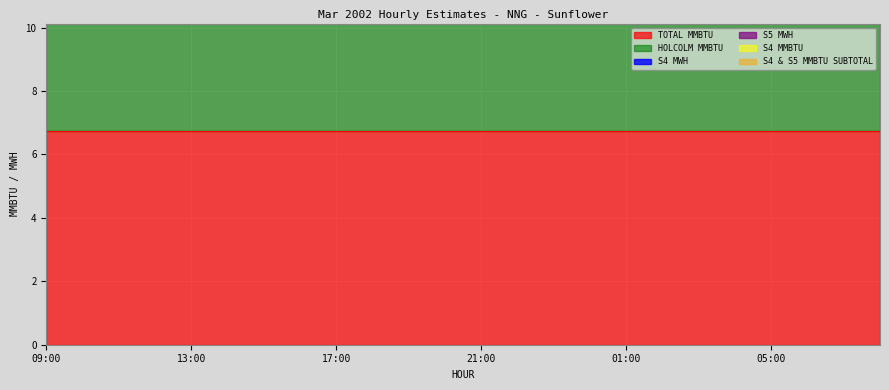

True or false: S4 MWH and S5 MWH cross at least once.

False